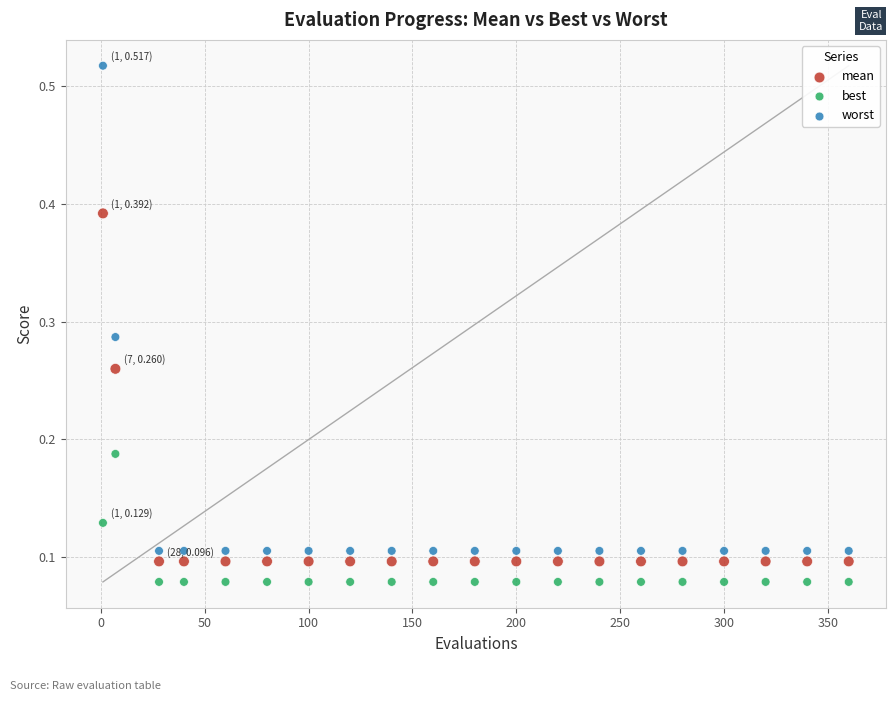

Which series has the largest Y range (max minus min)?

worst